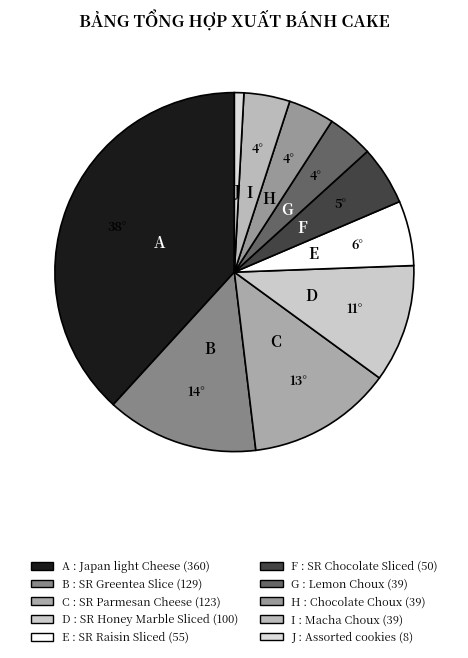

Rank the categories by value from highest to lowest.

Japan light Cheese, SR Greentea Slice, SR Parmesan Cheese, SR Honey Marble Sliced, SR Raisin Sliced, SR Chocolate Sliced, Lemon Choux, Chocolate Choux, Macha Choux, Assorted cookies